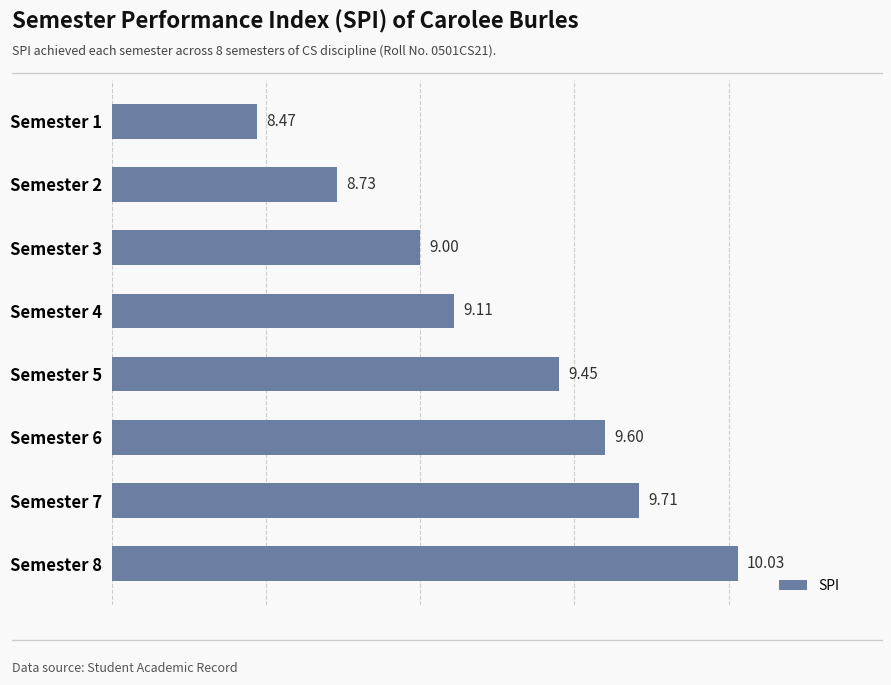

What is the change in value from Semester 2 to Semester 8?

+1.3